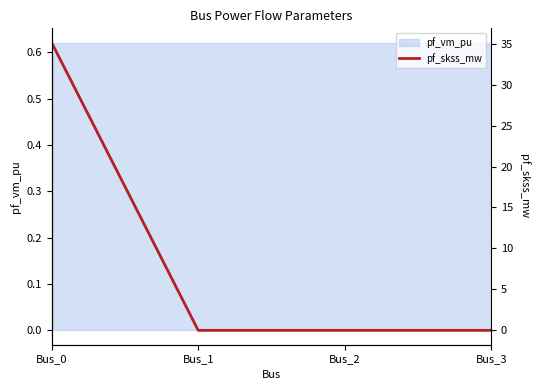

Rank the categories by value from highest to lowest.

Bus_0, Bus_1, Bus_2, Bus_3